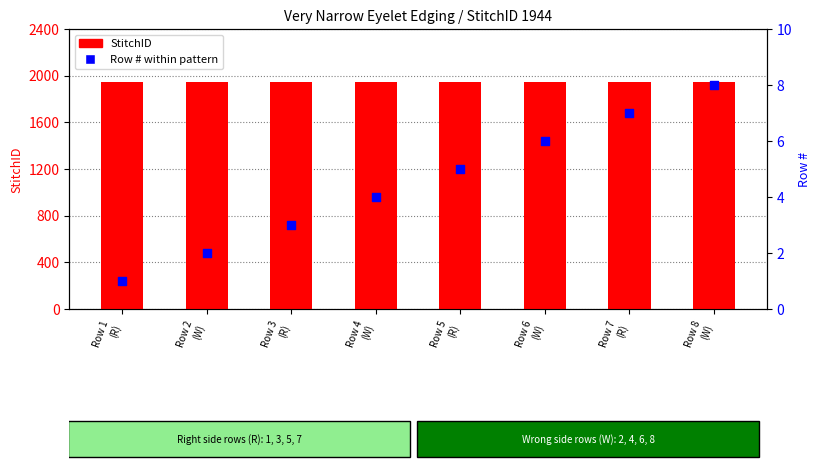

What is the total value across all series at Row 8
(W)?

1952